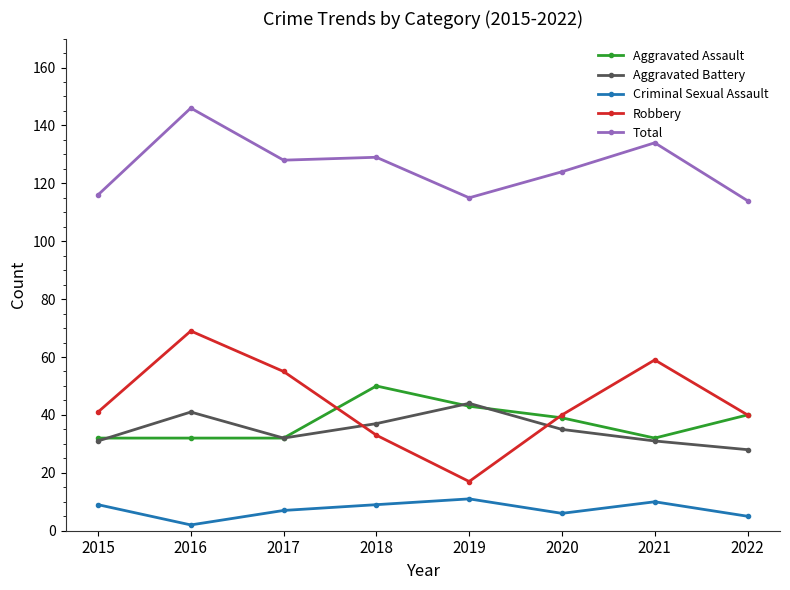

True or false: Criminal Sexual Assault and Aggravated Assault intersect in this chart.

False